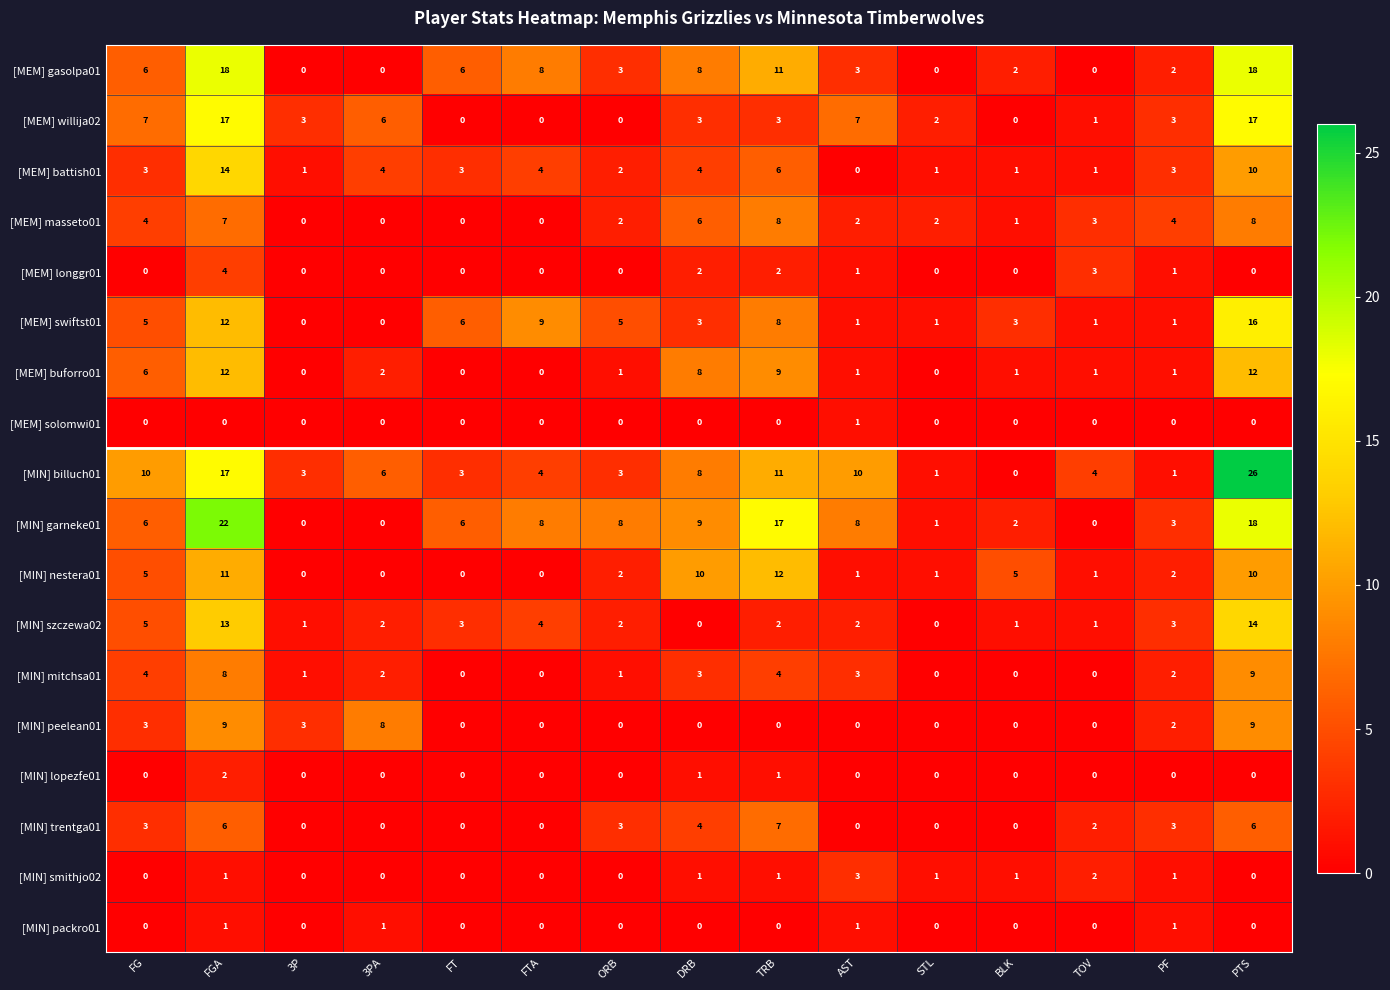

What is the maximum value for [MEM] masseto01?

8